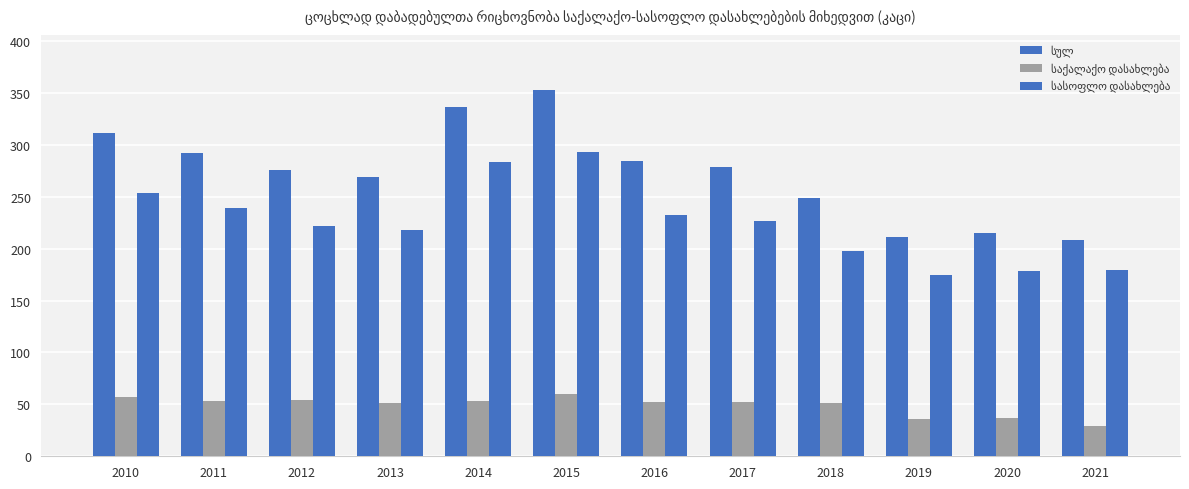

Does the chart contain stacked bars?

No